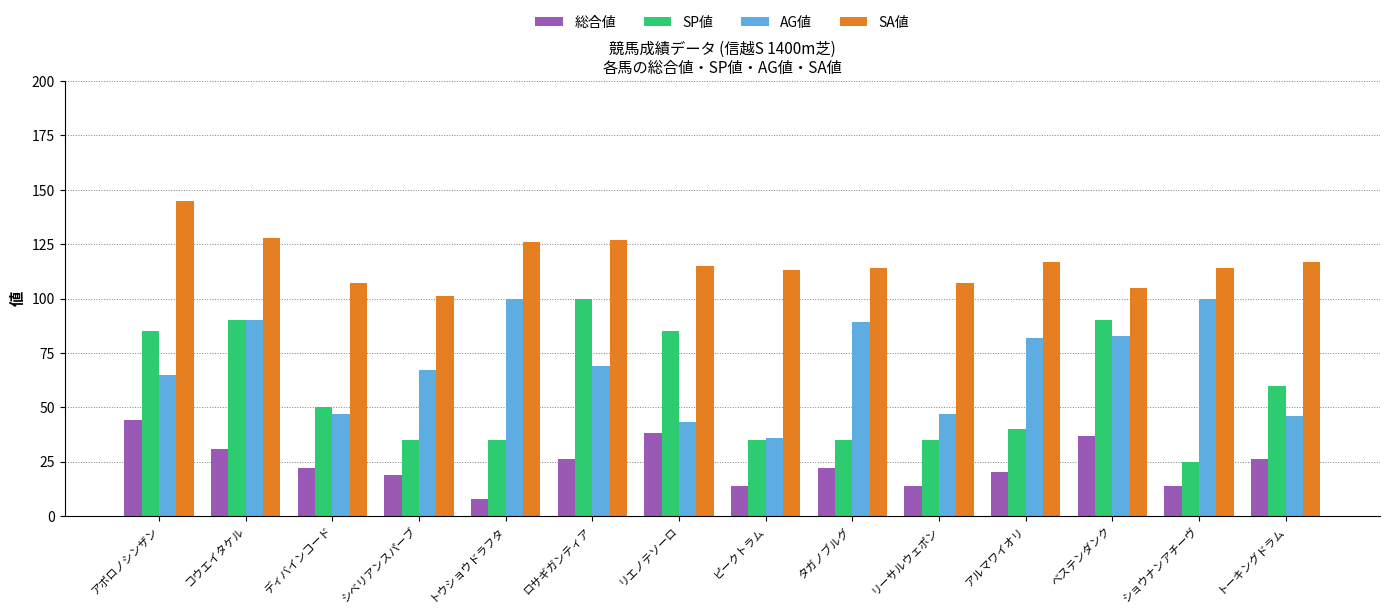

Is the value of AG値 at アルマワイオリ greater than the value of SP値 at ディバインコード?

Yes